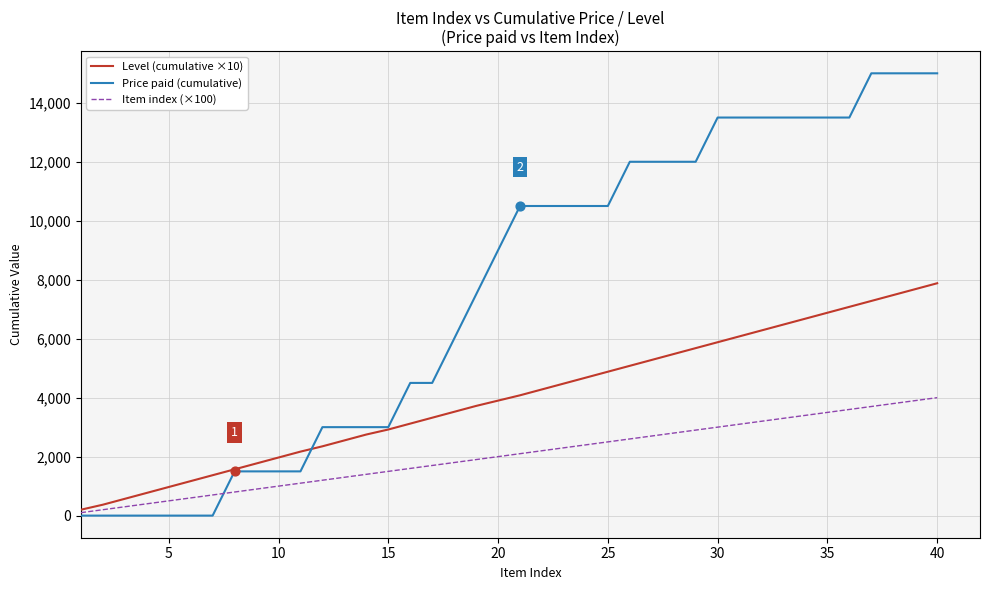

Which series has the largest total across all categories?

Price paid (cumulative)